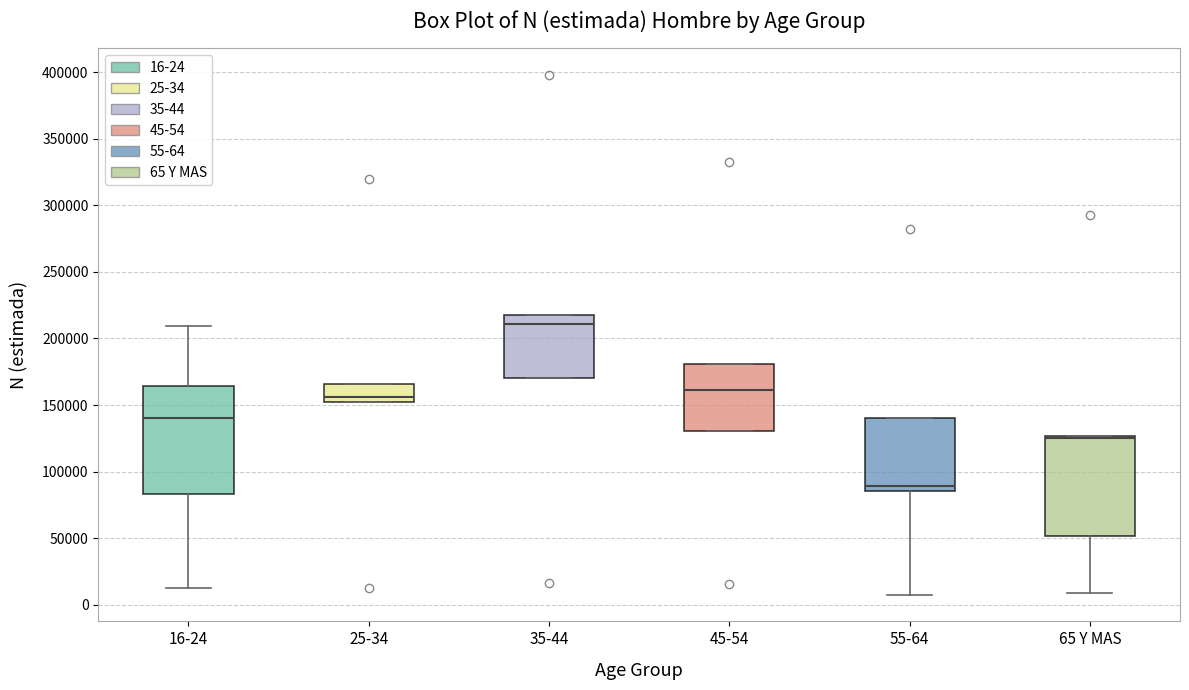

Reading left to right, read every box against the y-axis: the position of its median line, the range the box covers, and the ends of its whiskers. The values are not printed on the chart, so give them approximately, as read against the axis.

16-24: median 140000, box 85000 to 165000, whiskers 15000 to 210000
25-34: median 155000, box 150000 to 165000, whiskers 150000 to 165000
35-44: median 210000, box 170000 to 220000, whiskers 170000 to 220000
45-54: median 160000, box 130000 to 180000, whiskers 130000 to 180000
55-64: median 90000, box 85000 to 140000, whiskers 5000 to 140000
65 Y MAS: median 125000 (drawn on the box's upper edge), box 50000 to 125000, whiskers 10000 to 125000